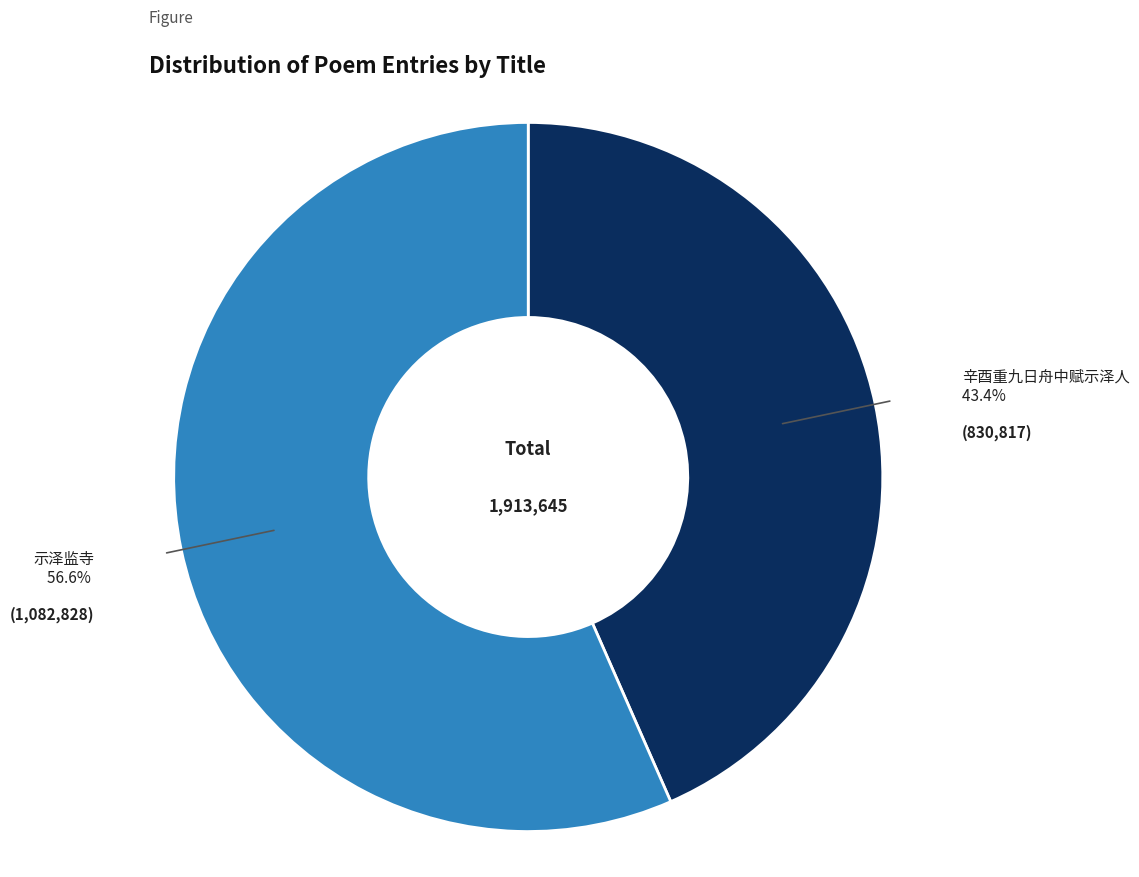

Does any single category account for the majority?

Yes